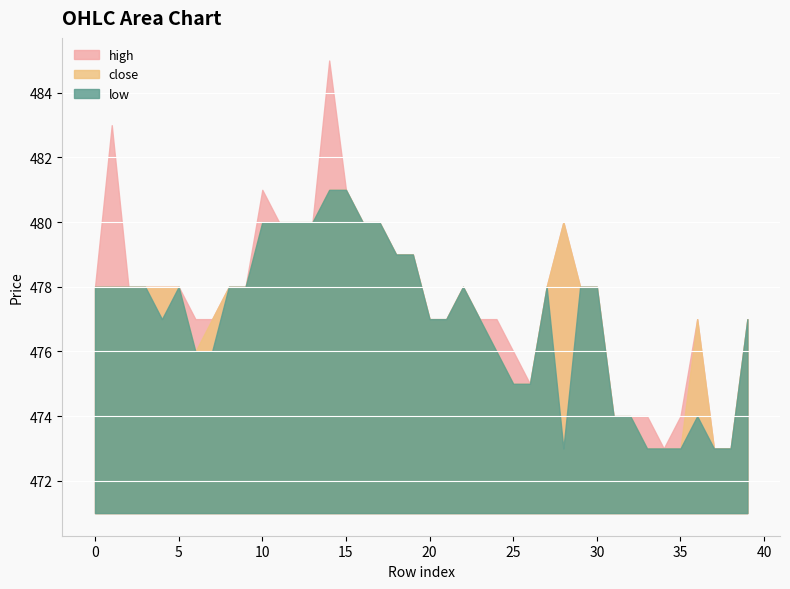

The close series shows 198 at 20. True or false?

False